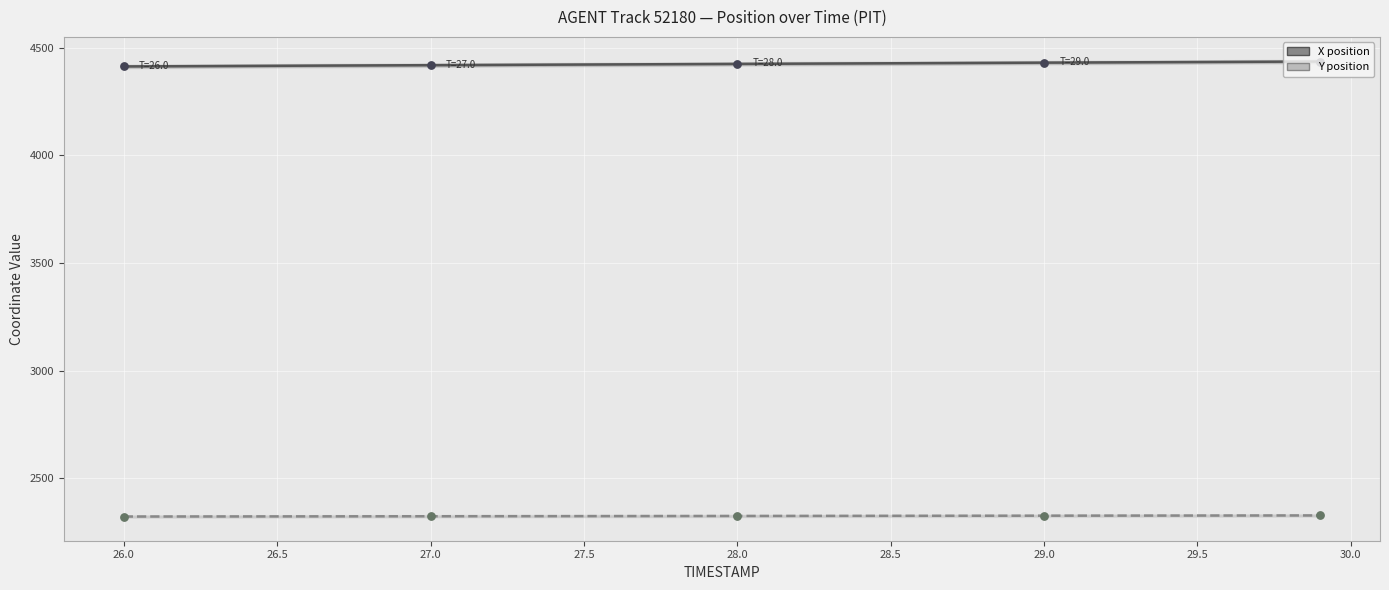

Which series reaches the maximum Y coordinate?

X